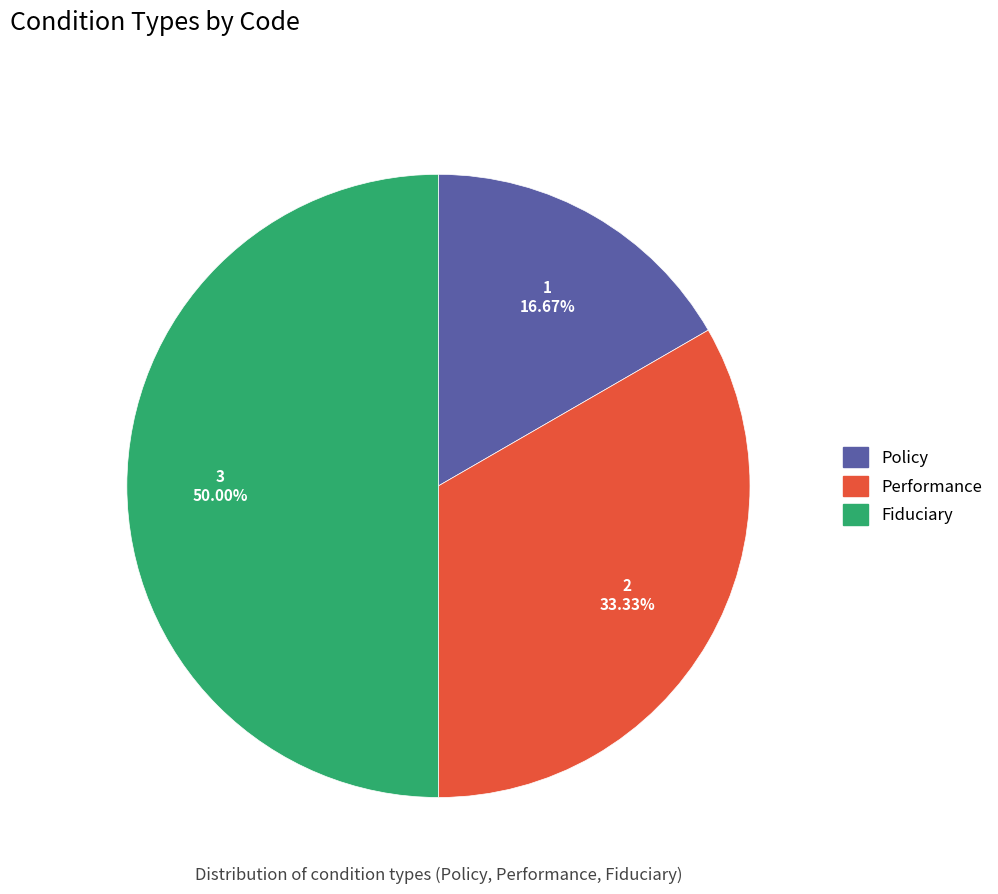

Do Fiduciary and Performance together represent more than half of the pie?

Yes